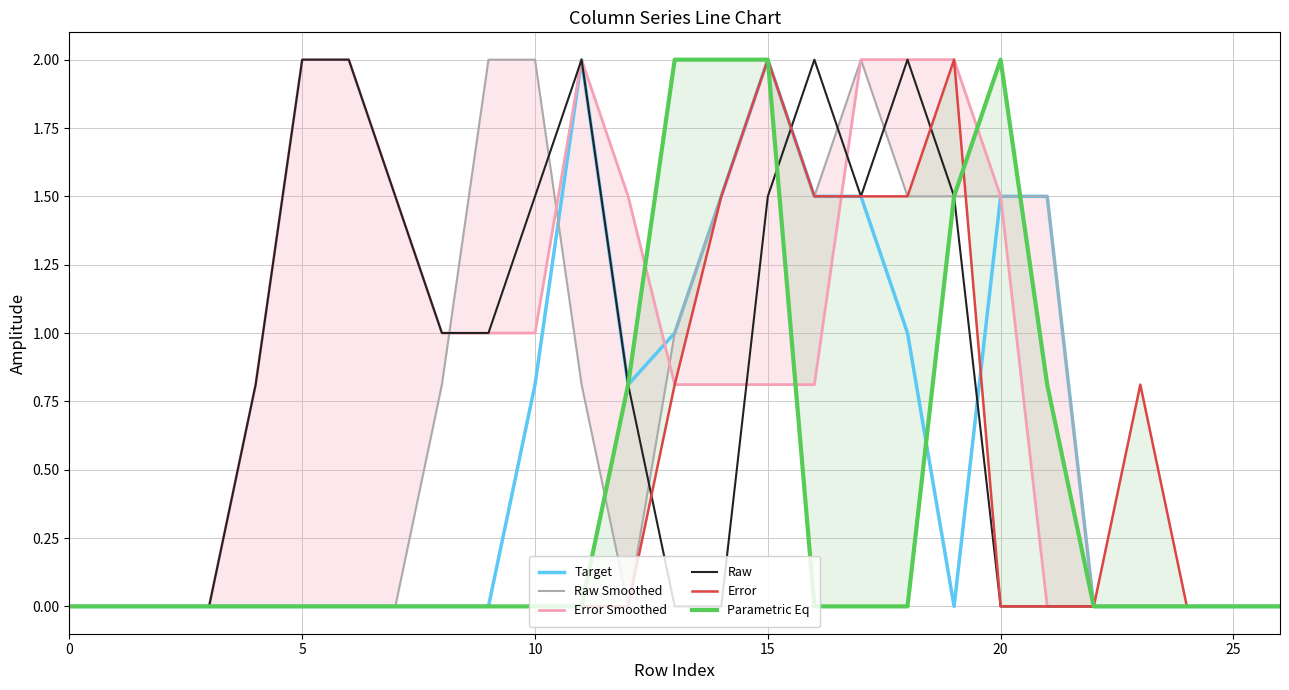

What is the greatest value displayed?

2.0